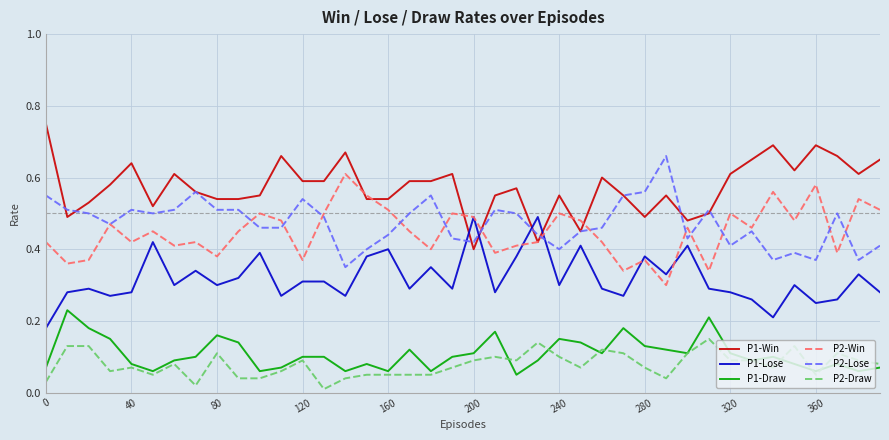

Rank the series by their maximum value, from lowest to highest.

P2-Draw, P1-Draw, P1-Lose, P2-Win, P2-Lose, P1-Win